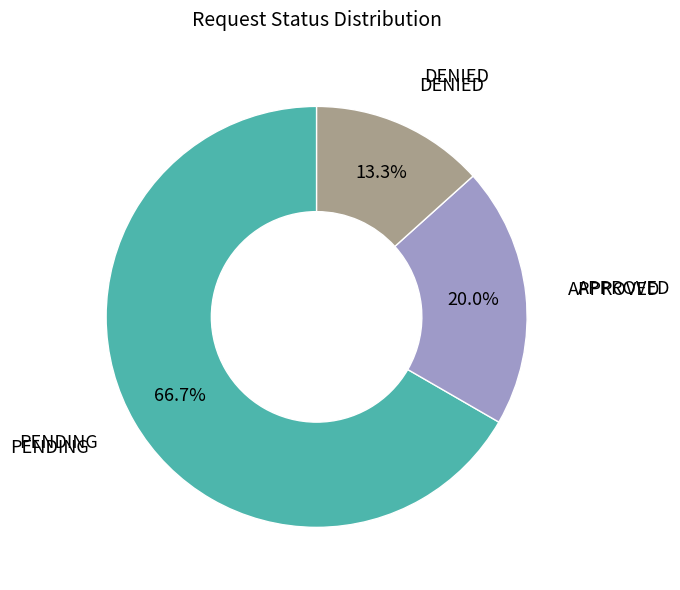

Is there a majority slice in this chart?

Yes